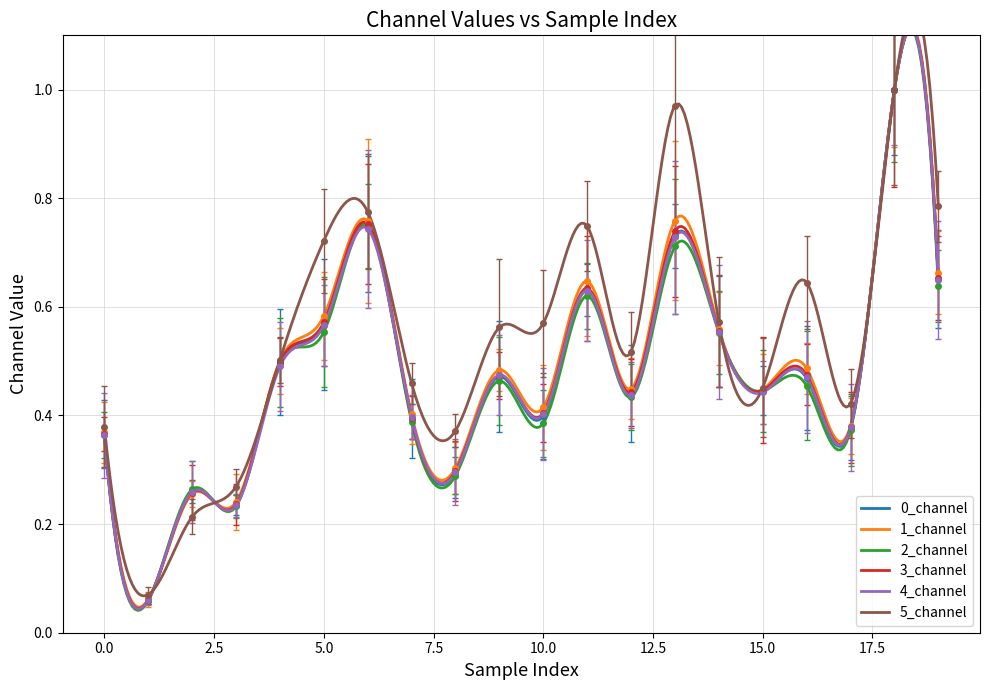

Rank the categories by 0_channel value from lowest to highest.

1, 3, 2, 8, 0, 17, 7, 10, 12, 15, 16, 9, 4, 14, 5, 11, 19, 13, 6, 18